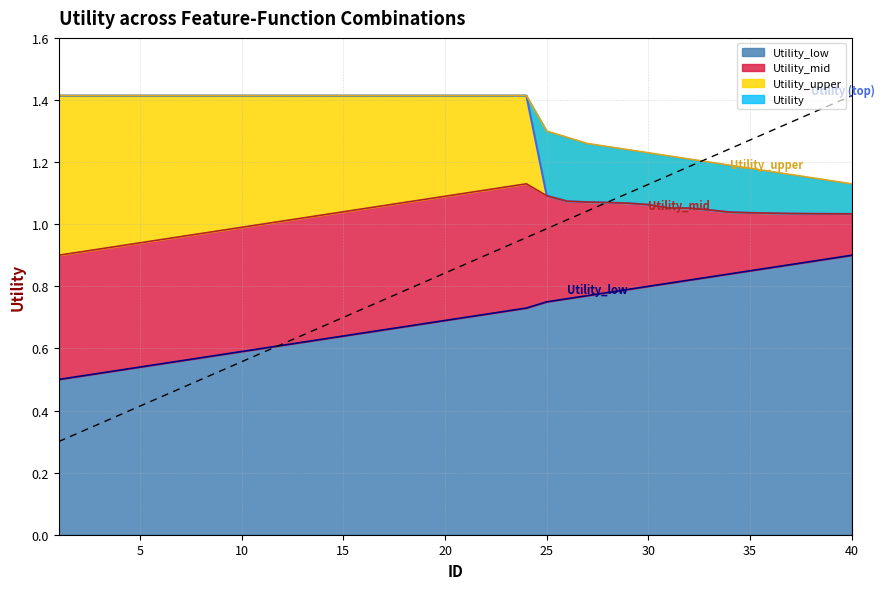

What is the average value of the Utility series?

1.3